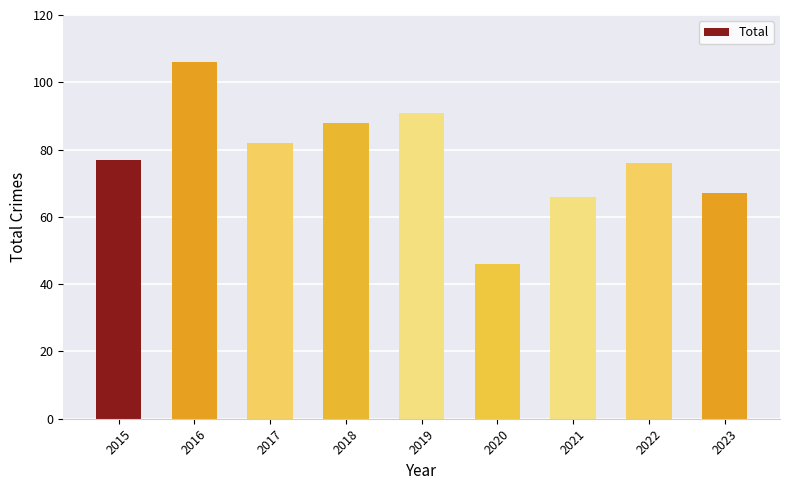

What is the difference between the maximum and minimum values?

60